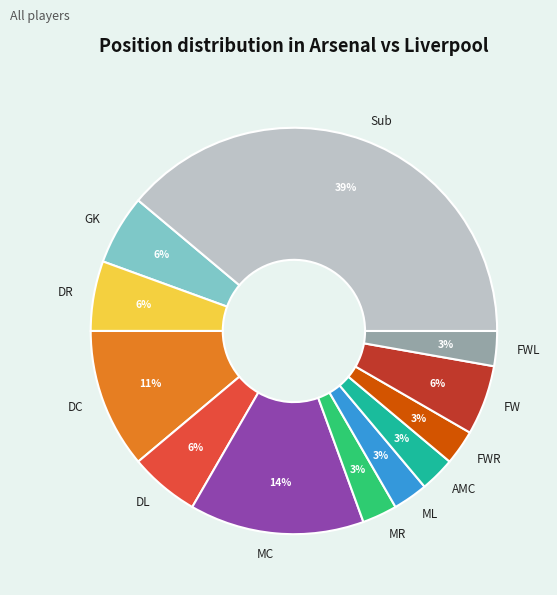

How many slices are in this pie chart?

12